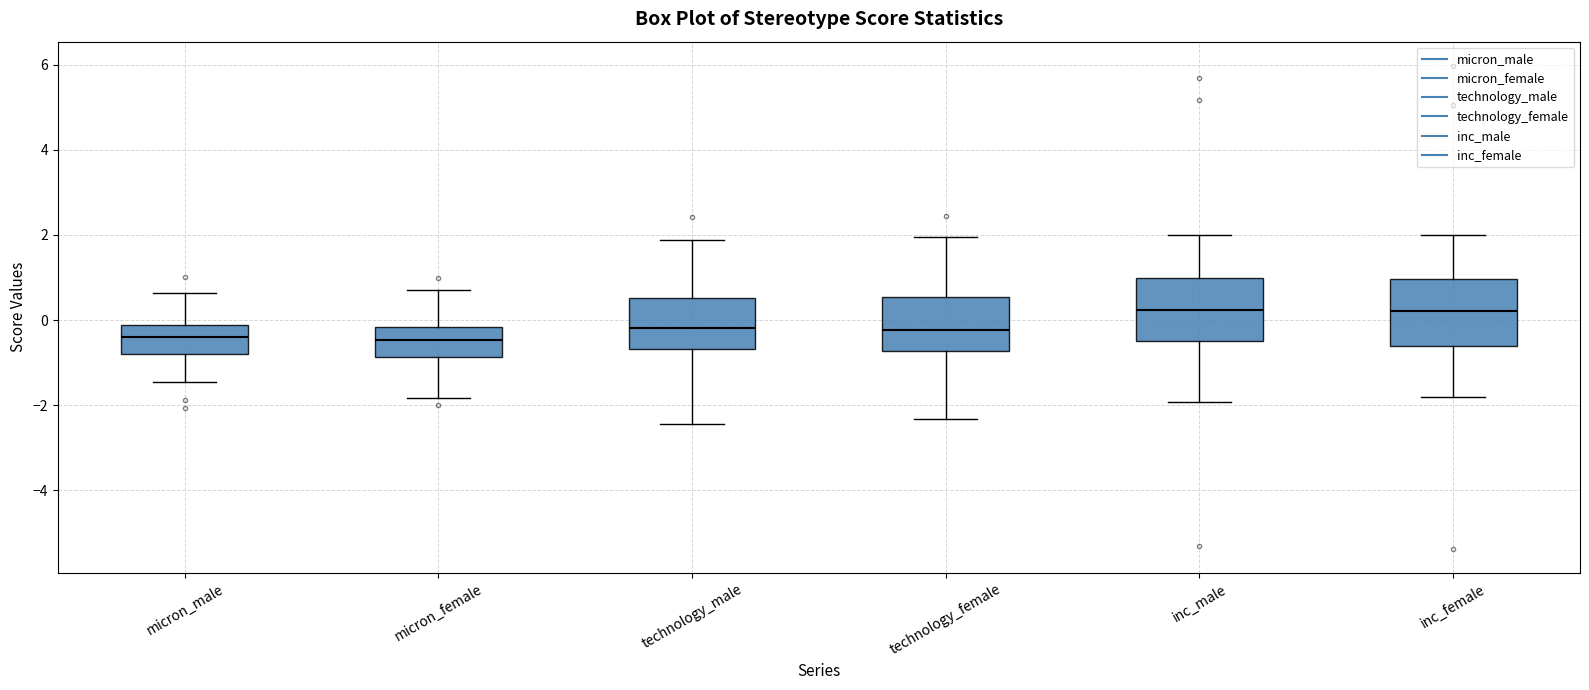

Reading left to right, transcribe this box plot: for each box, give where its median line is, the range the box spans, and where its two whiskers end, as read against the y-axis. The values are not printed on the chart, so give them approximately, as read against the axis.

micron_male: median -0.4, box -0.8 to -0.2, whiskers -1.4 to 0.6
micron_female: median -0.4, box -0.8 to -0.2, whiskers -1.8 to 0.6
technology_male: median -0.2, box -0.6 to 0.6, whiskers -2.4 to 1.8
technology_female: median -0.2, box -0.8 to 0.6, whiskers -2.4 to 2.0
inc_male: median 0.2, box -0.6 to 1.0, whiskers -2.0 to 2.0
inc_female: median 0.2, box -0.6 to 1.0, whiskers -1.8 to 2.0